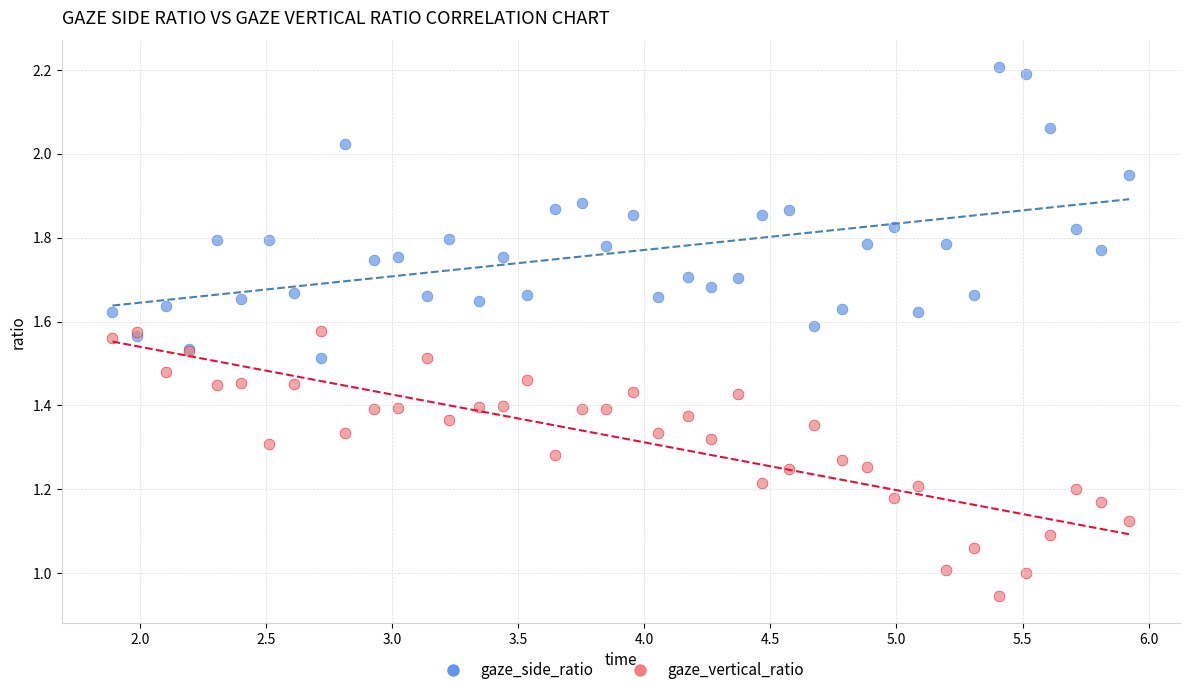

What is the X range (max minus min) for the scatter plot?

4.0